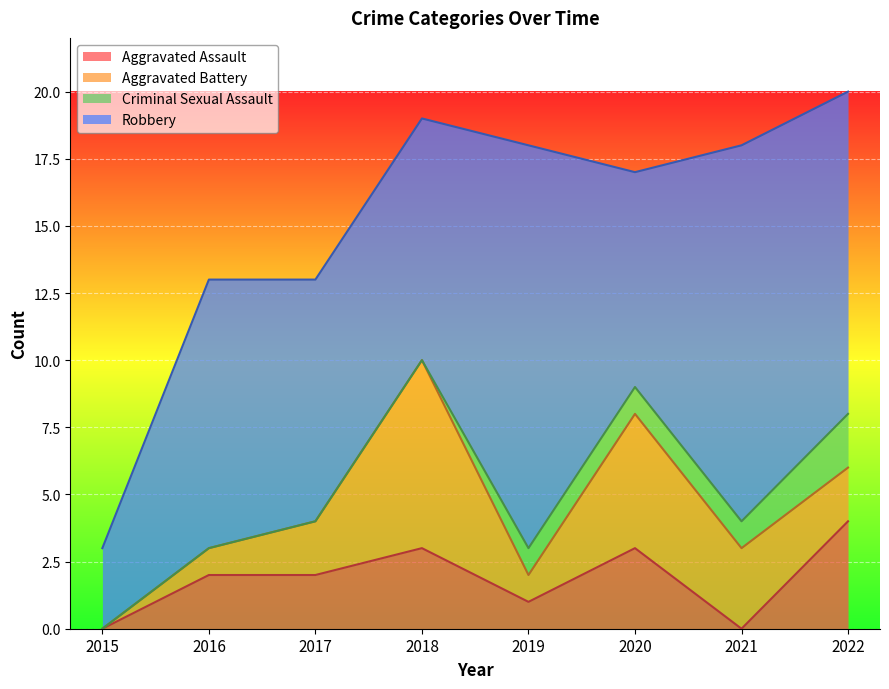

Reading left to right, extract all data points from this chart.

Aggravated Assault: 0	2	2	3	1	3	0	4
Aggravated Battery: 0	1	2	7	1	5	3	2
Criminal Sexual Assault: 0	0	0	0	1	1	1	2
Robbery: 3	10	9	9	15	8	14	12